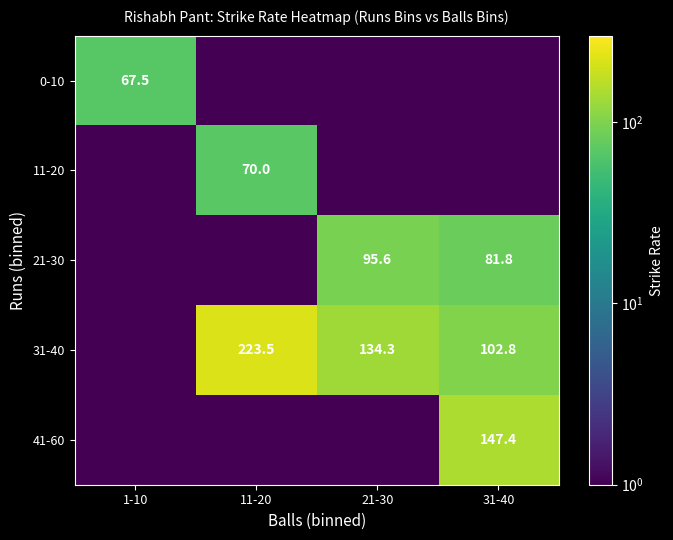

Is it true that 11-20 equals 23.8 at 11-20?

False